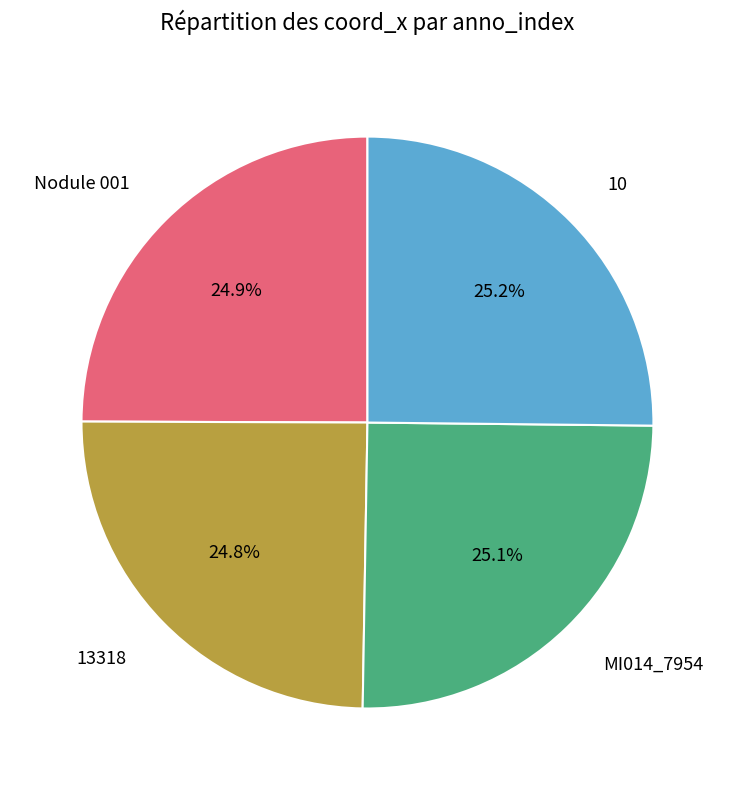

Is it true that 10 is 25% of the pie?

True